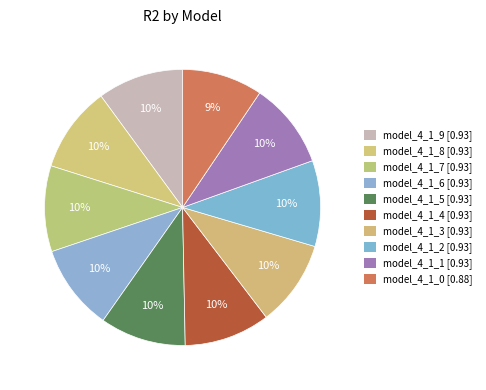

Is model_4_1_0 the majority of the pie?

No